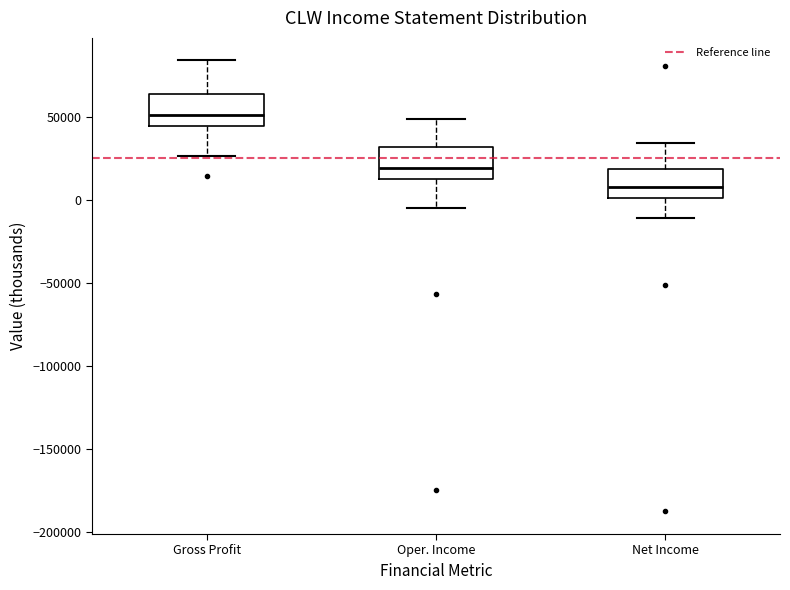

Reading left to right, transcribe this box plot: for each box, give where its median line is, the range the box spans, and where its two whiskers end, as read against the y-axis. The values are not printed on the chart, so give them approximately, as read against the axis.

Gross Profit: median 50000, box 45000 to 65000, whiskers 25000 to 85000
Oper. Income: median 20000, box 10000 to 30000, whiskers -5000 to 50000
Net Income: median 10000, box 0 to 20000, whiskers -10000 to 35000